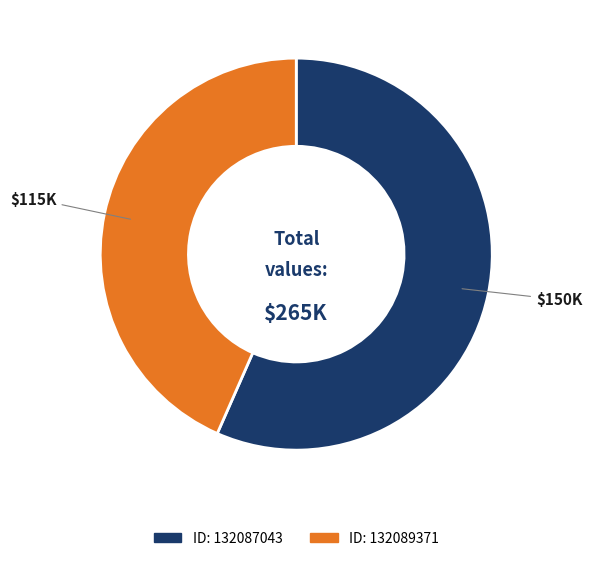

Does any single category account for the majority?

Yes